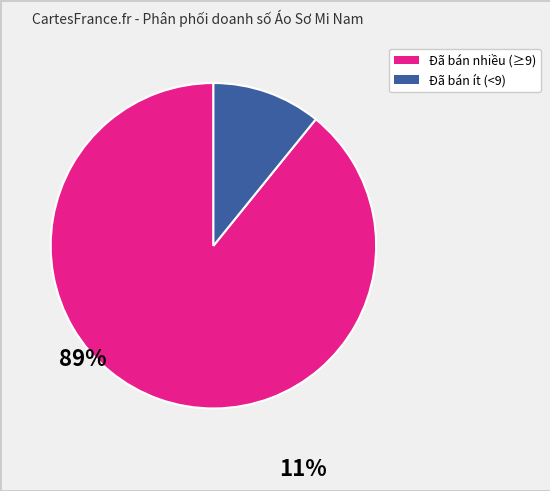

Is there any slice that represents more than half of the pie?

Yes